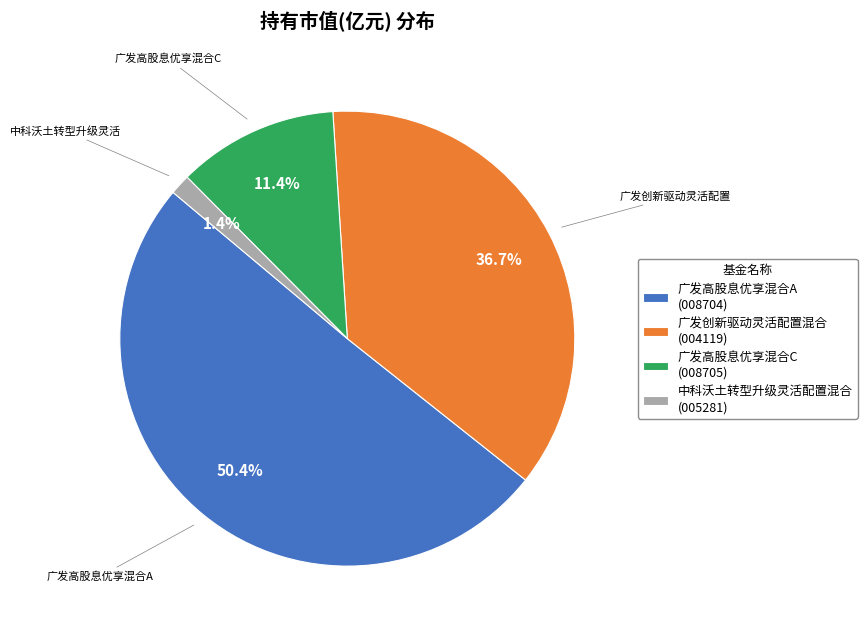

Which category accounts for the majority?

广发高股息优享混合A